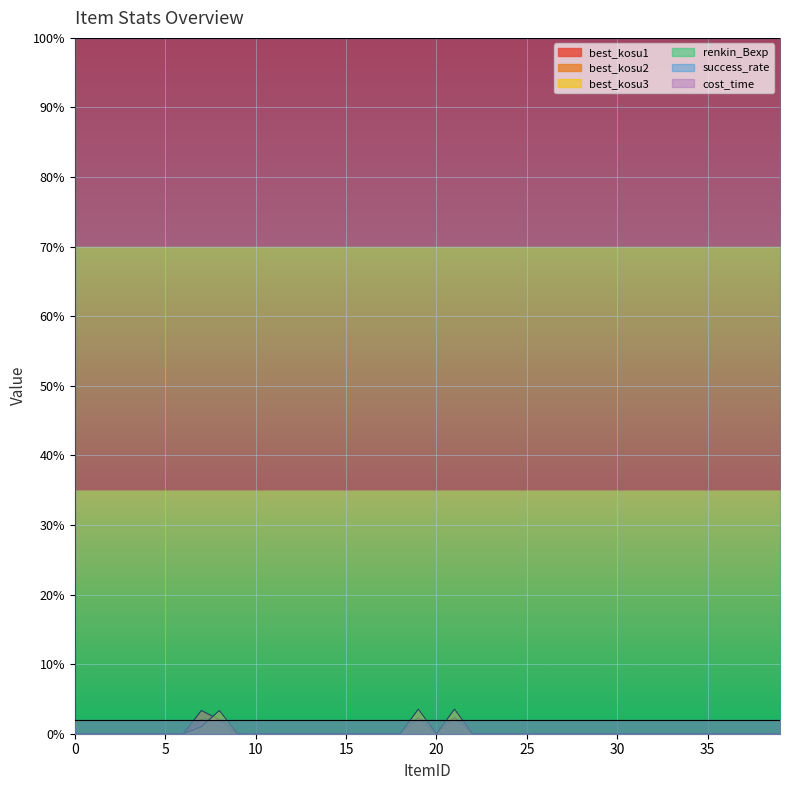

Where do best_kosu2 and best_kosu3 first cross each other?

7 and 8